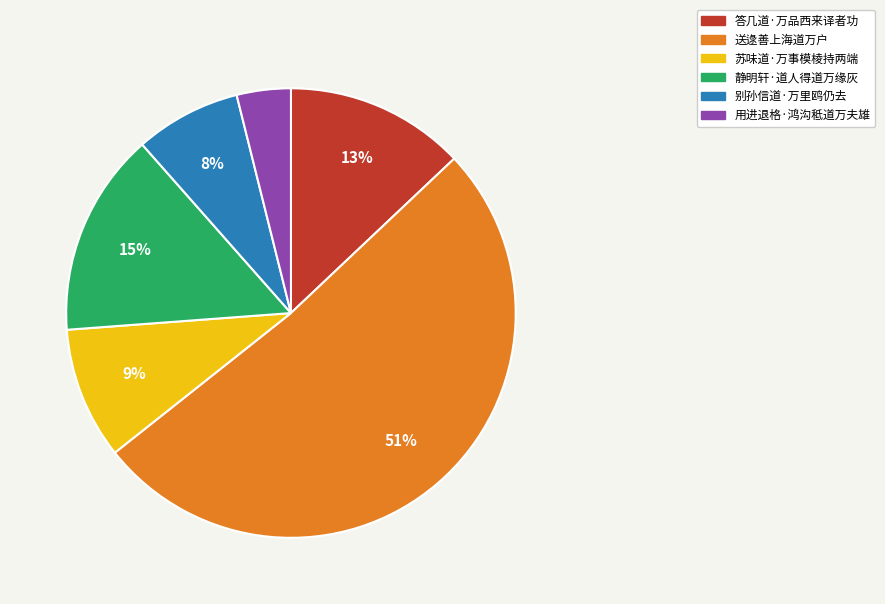

Does any single category account for the majority?

Yes